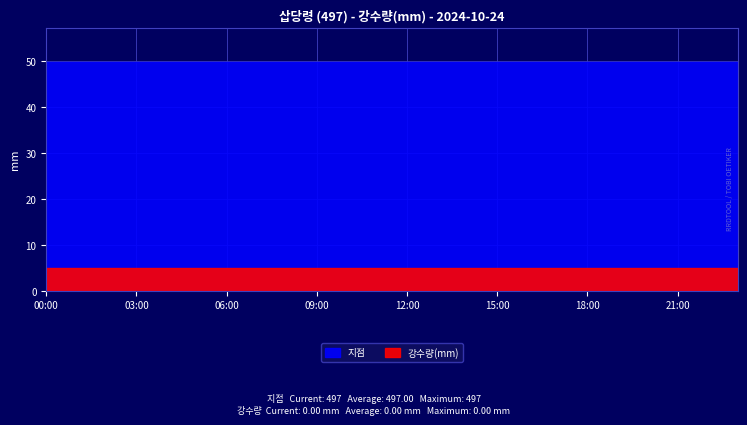

What is the spread (max minus min) of values at 14:00?

497